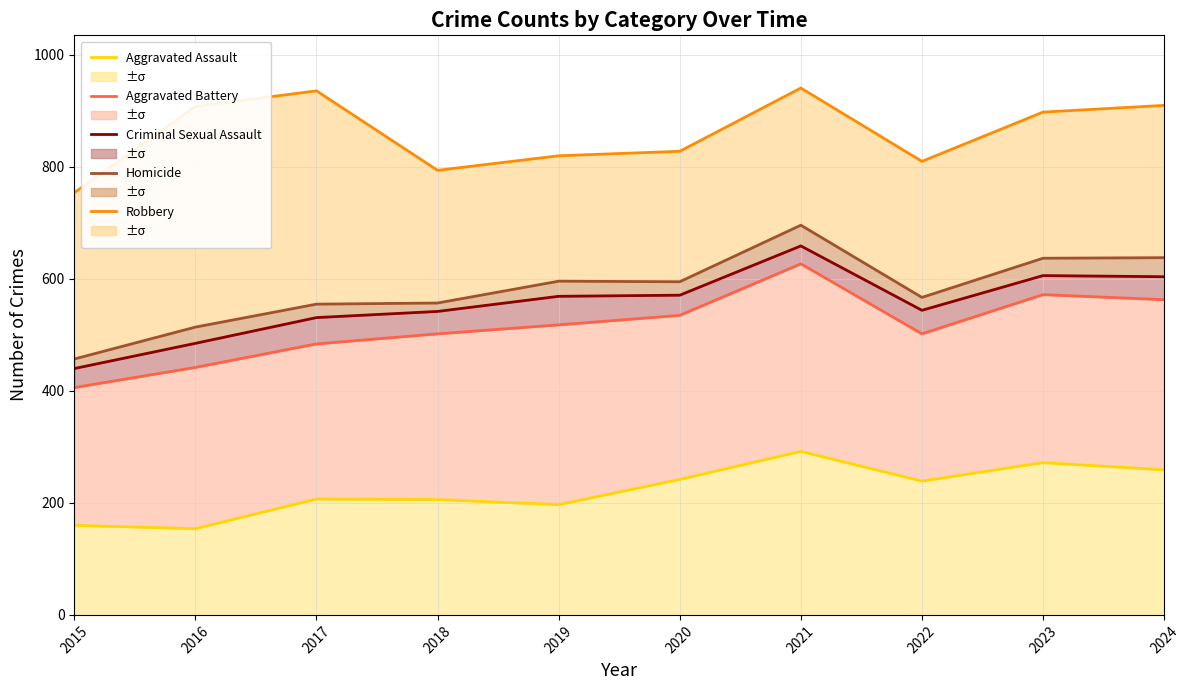

Is the value of Homicide at 2022 greater than the value of Criminal Sexual Assault at 2019?

No